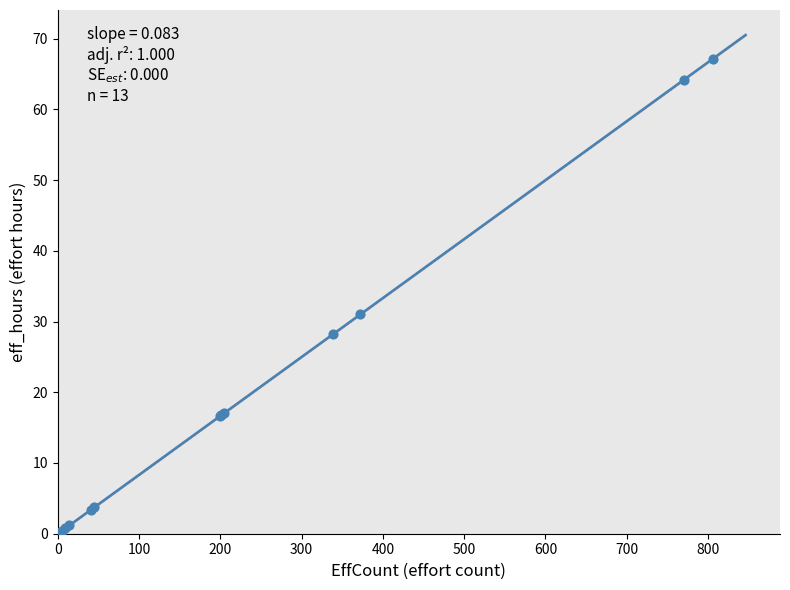

What Y value in the scatter plot is closest to 33?

31.0